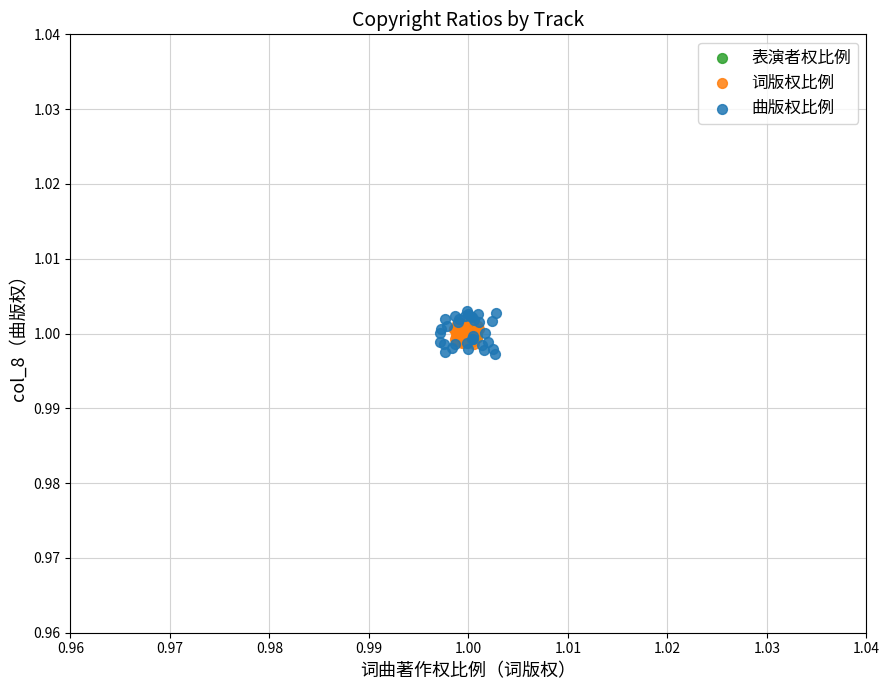

Which series reaches the minimum Y coordinate?

曲版权比例